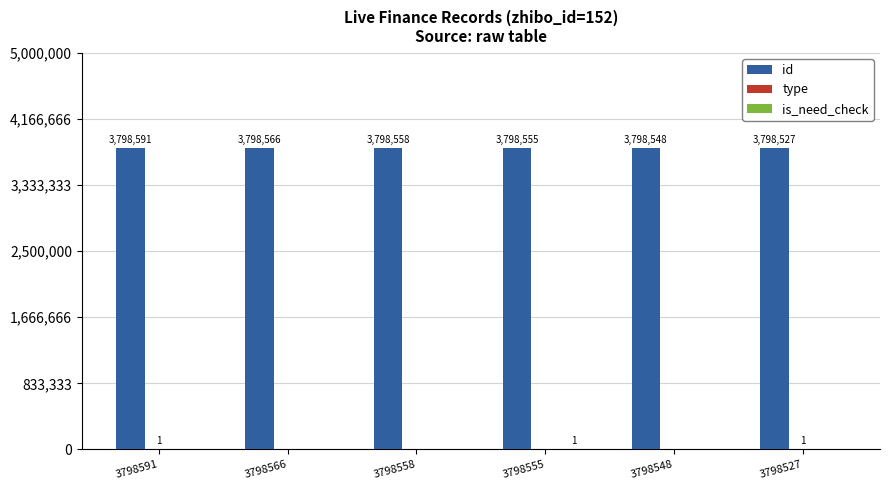

What is the greatest value displayed?

3798591